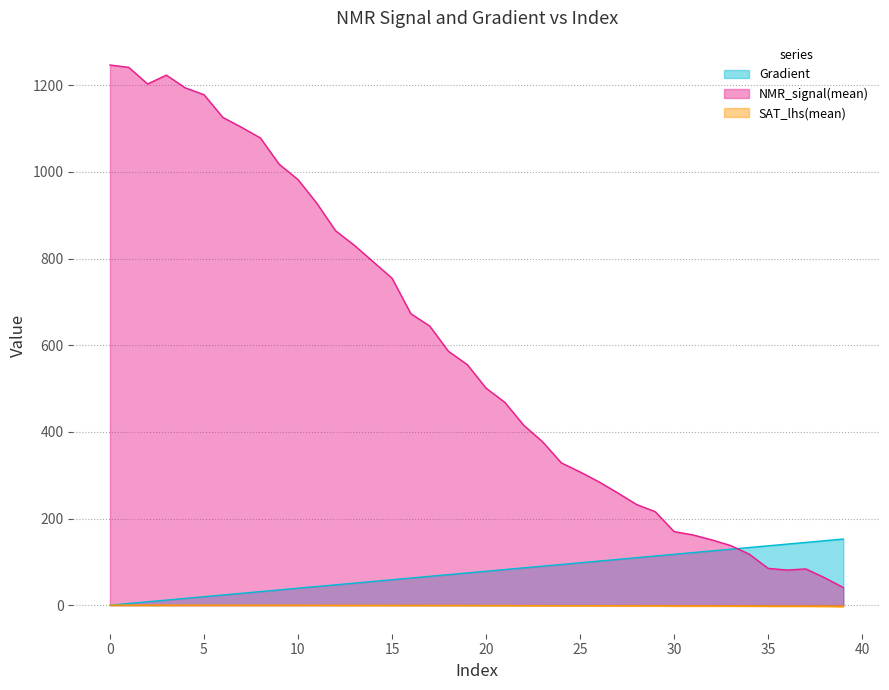

At 16, list the series in order from largest to smallest.

NMR_signal(mean), Gradient, SAT_lhs(mean)